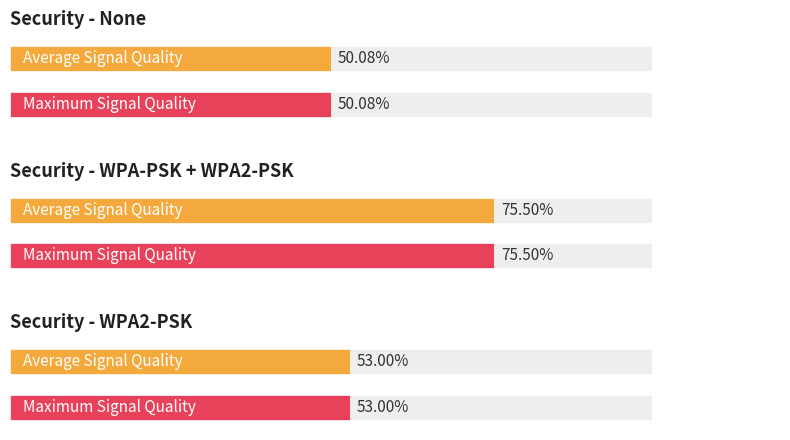

What is the label of the 15th bar from the left?

None